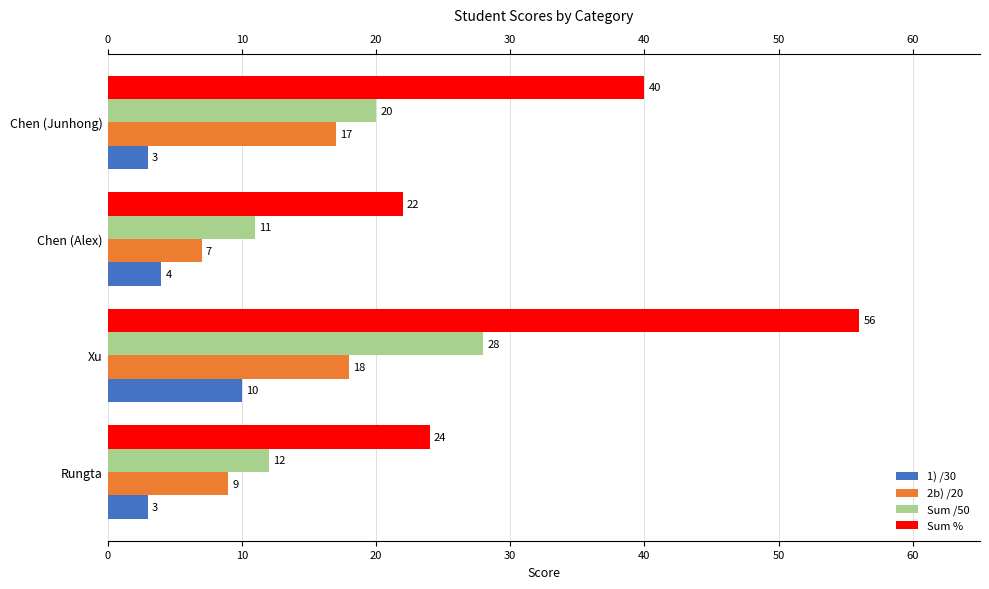

What value does the 1) /30 series have at Xu?

10